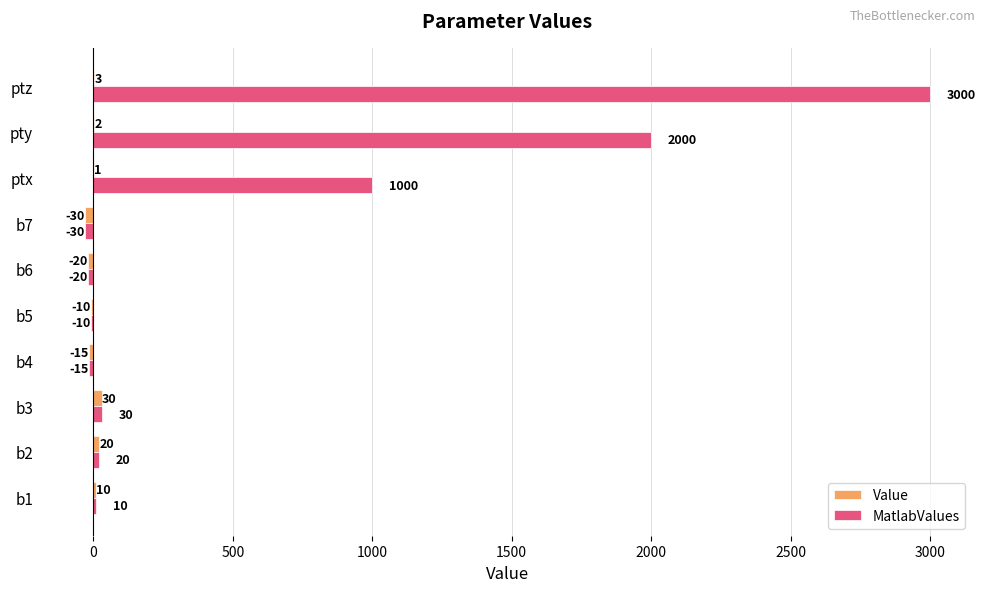

What is the total value across all series at b6?

-40.0